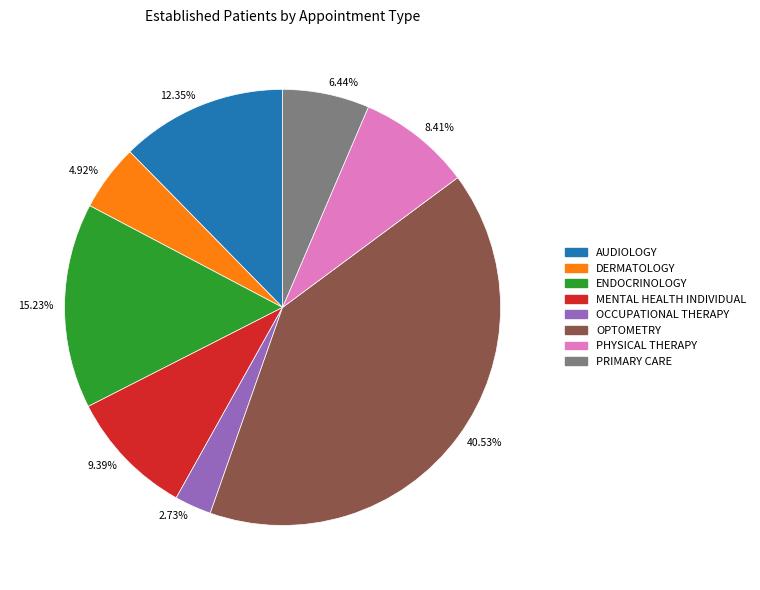

Which slice is the smallest?

2.73%